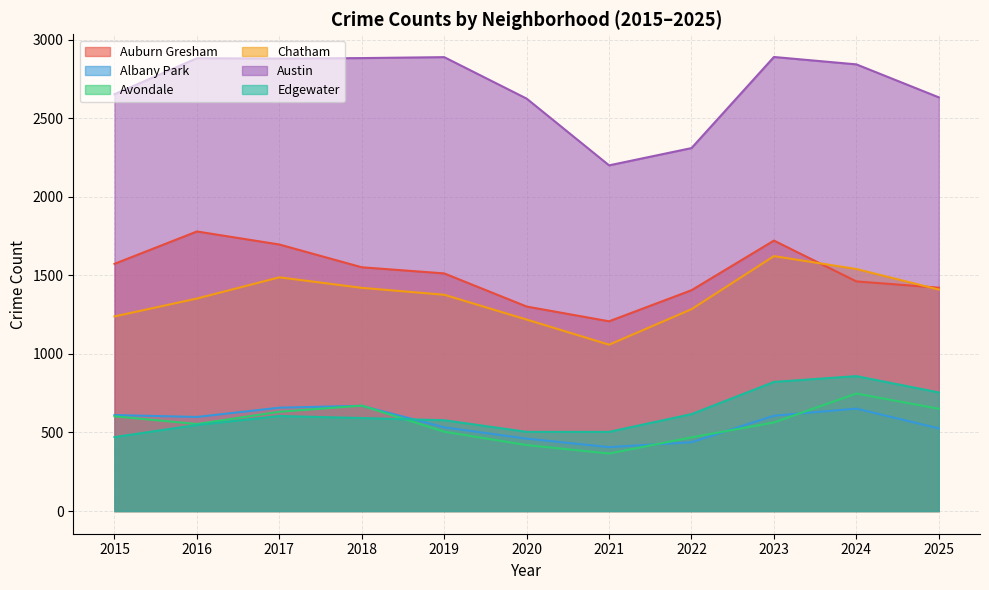

What is the value of the Avondale point at the 8th from the left?

469